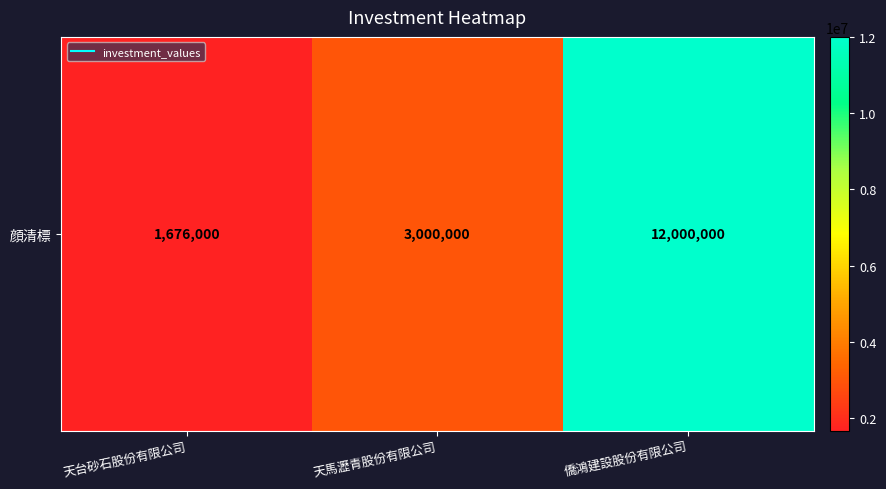

What is the maximum value shown in the chart?

12000000